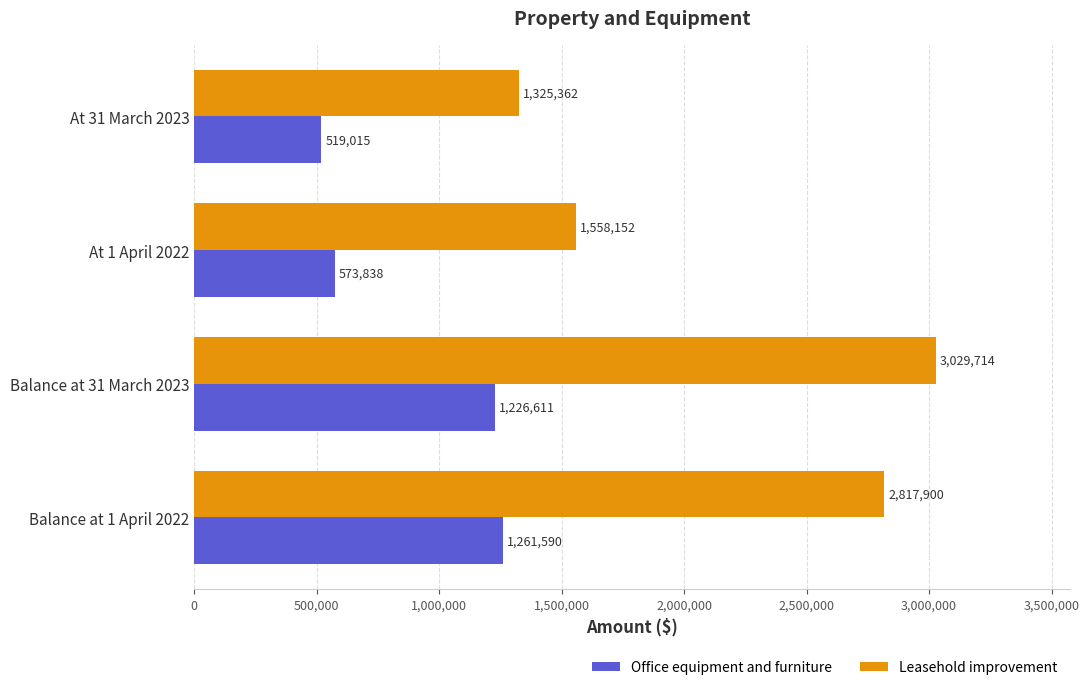

How many values in the Office equipment and furniture series are below 1226611?

2